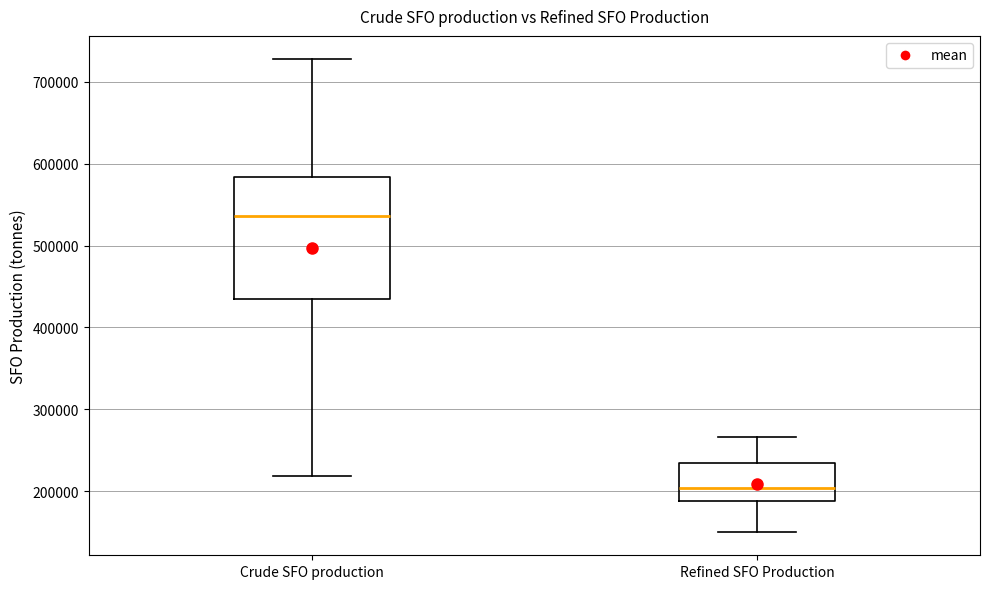

Which box's median line is the lowest?

Refined SFO Production